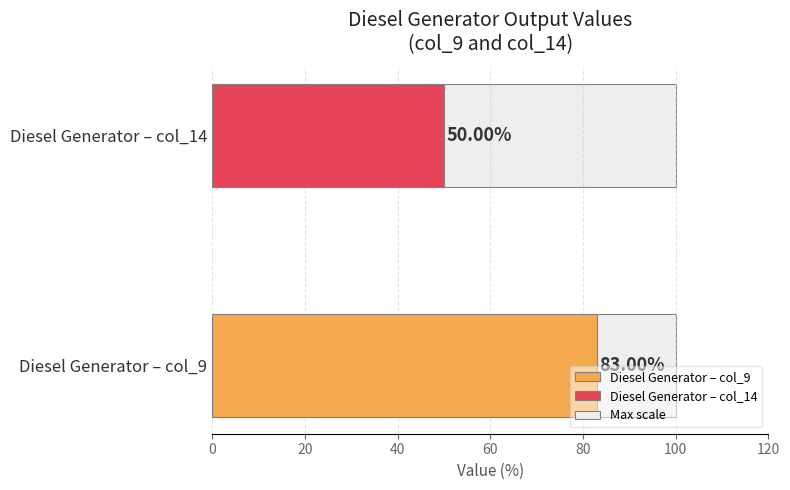

At how many categories does at least one series exceed 82?

1